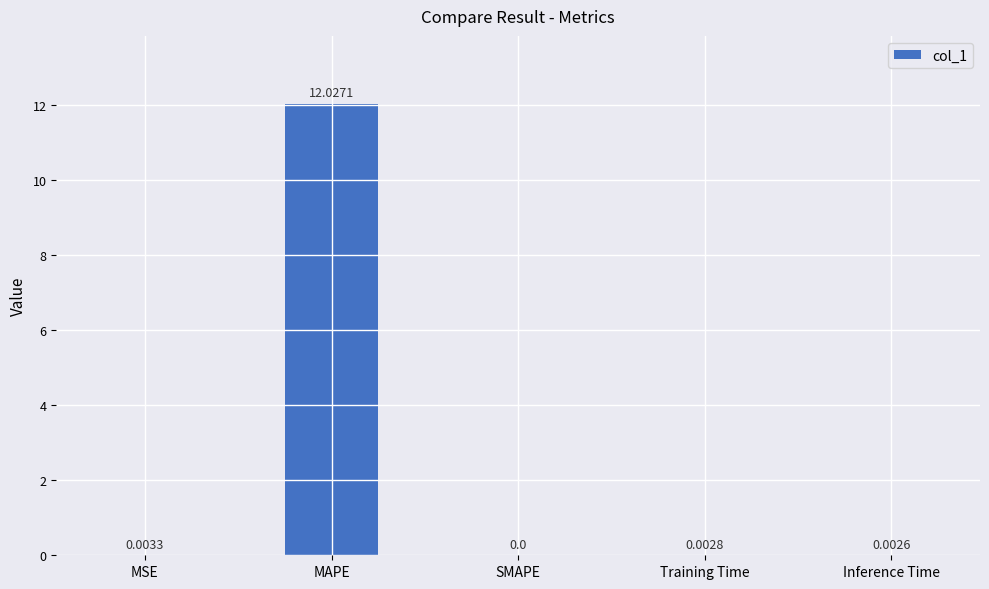

The chart shows a value of 12.0 at MAPE. True or false?

True